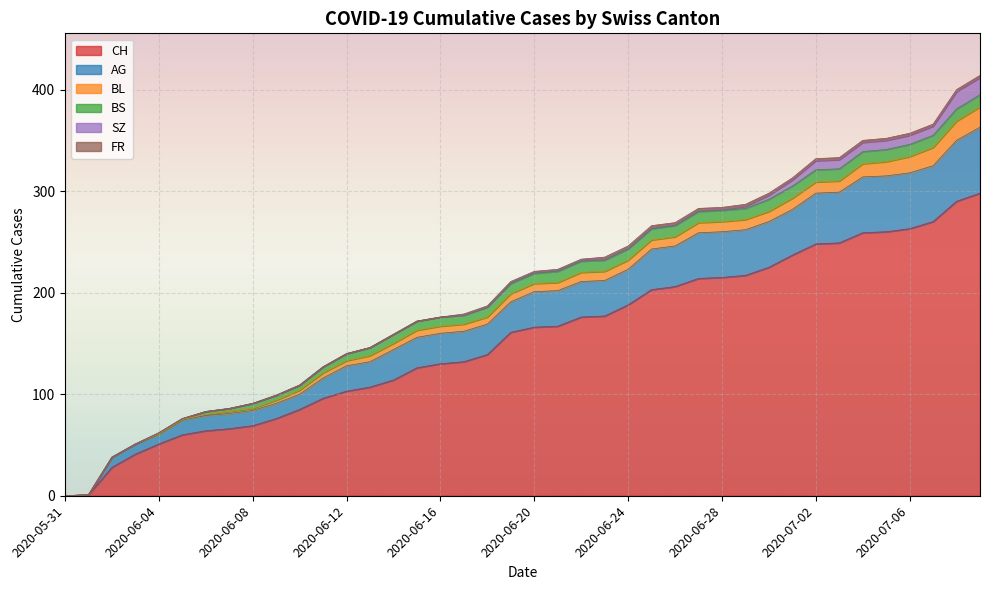

Rank the series at 2020-06-21 from highest to lowest value.

CH, AG, BS, BL, SZ, FR